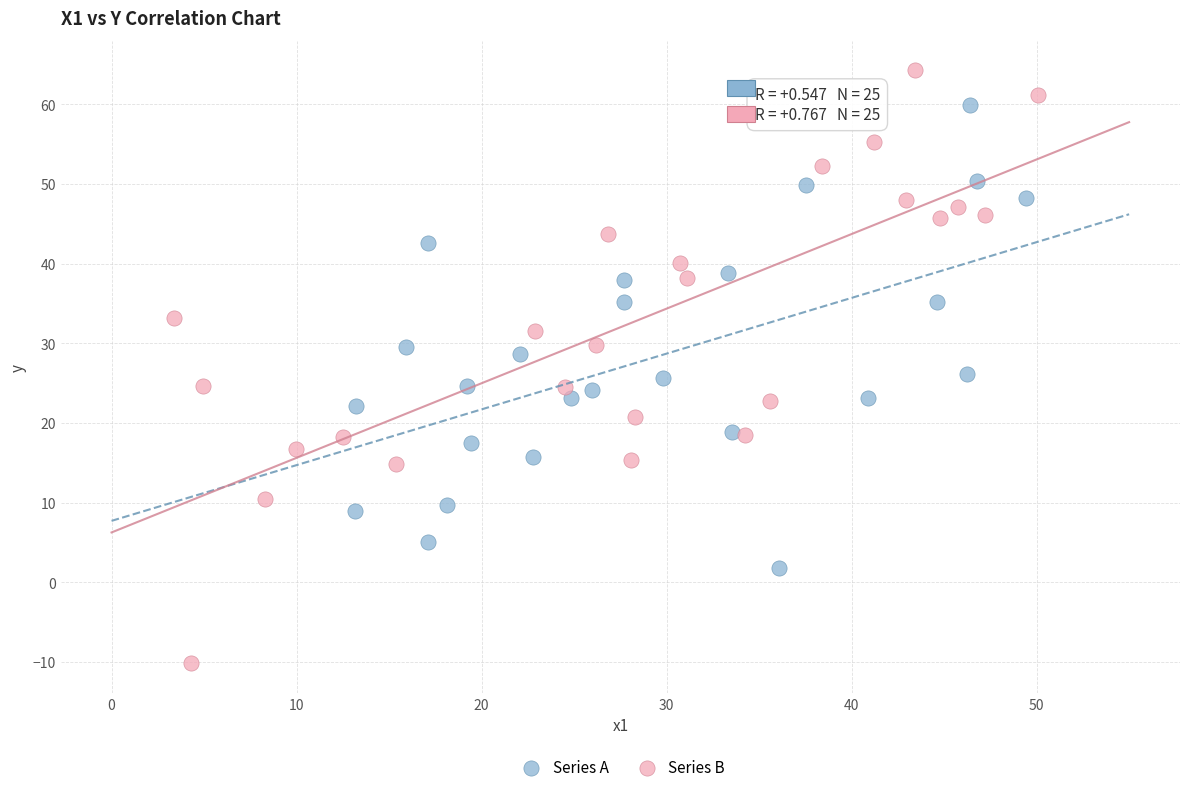

What are all the series names shown in the legend?

Series A, Series B